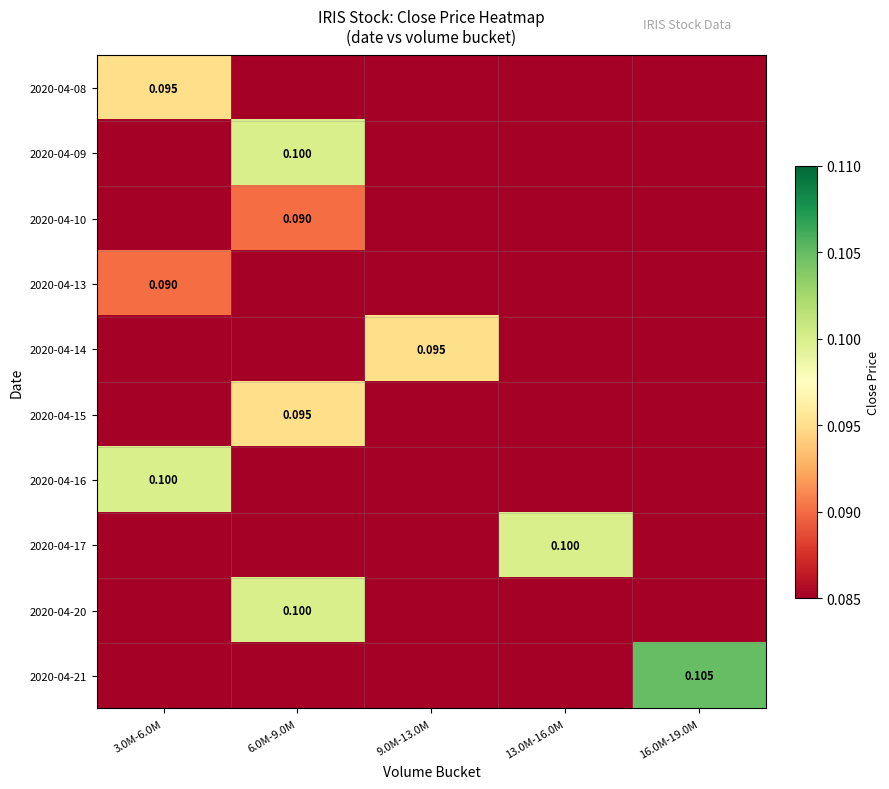

How many categories are shown in the chart?

5